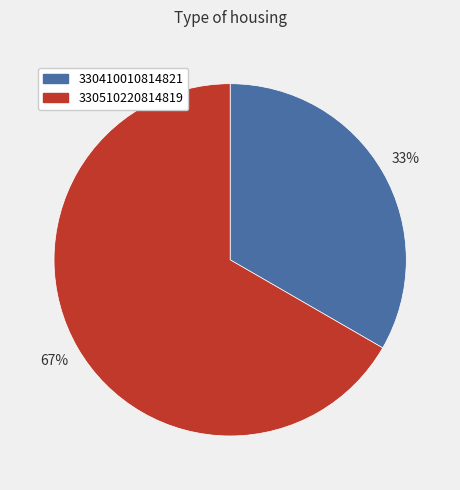

The 330410010814821 slice represents 39% of the pie. True or false?

False